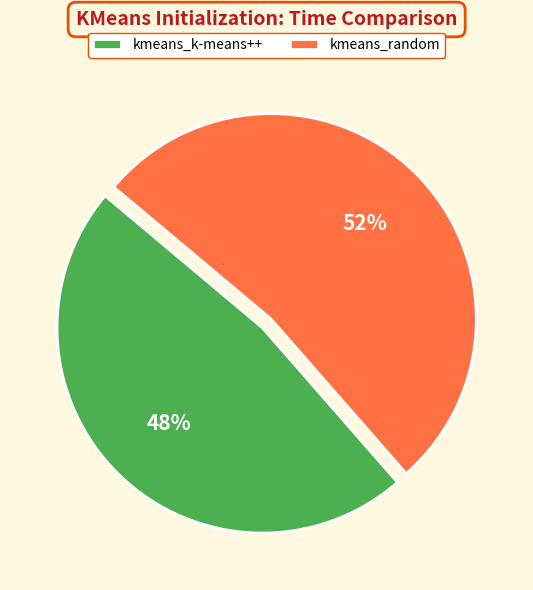

To the nearest percent, what portion does kmeans_k-means++ represent?

48%